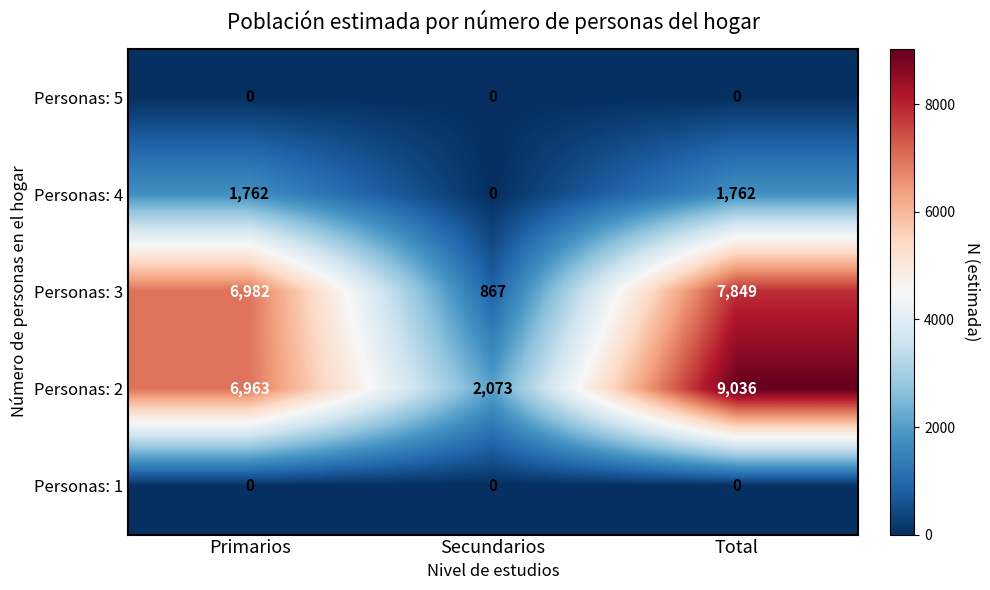

What is the highest value of the Personas: 2 series?

9036